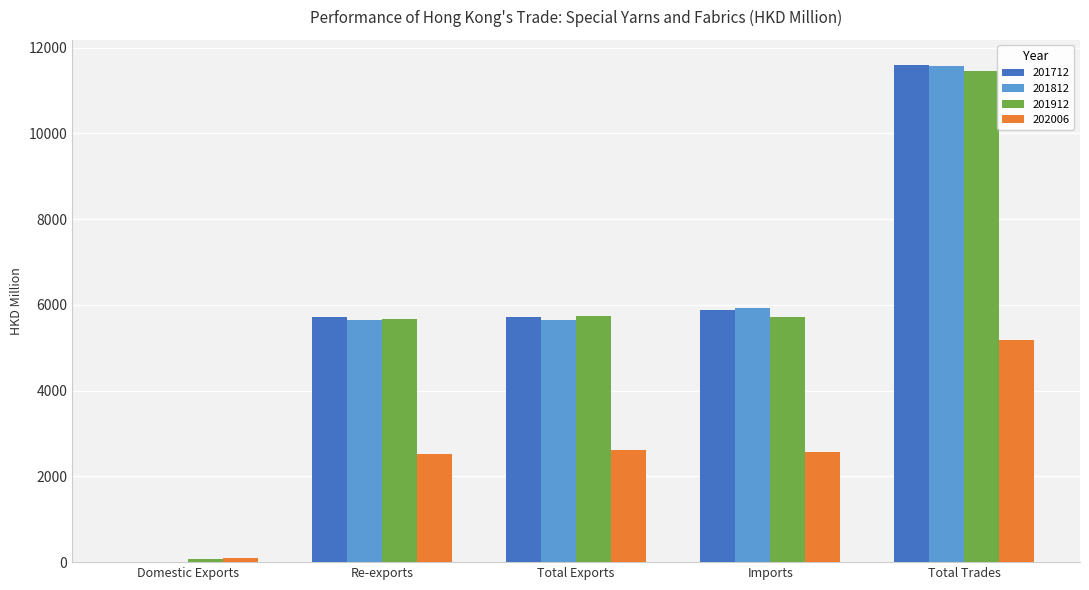

What is the total value across all series at Re-exports?

19533.6